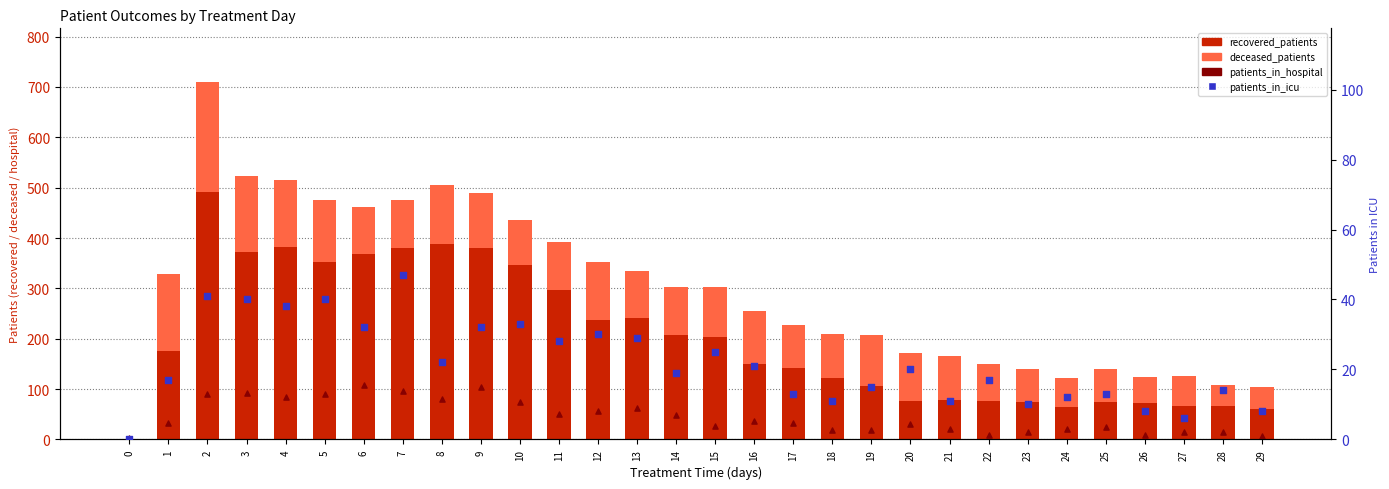

Which series reaches the maximum Y coordinate?

recovered_patients